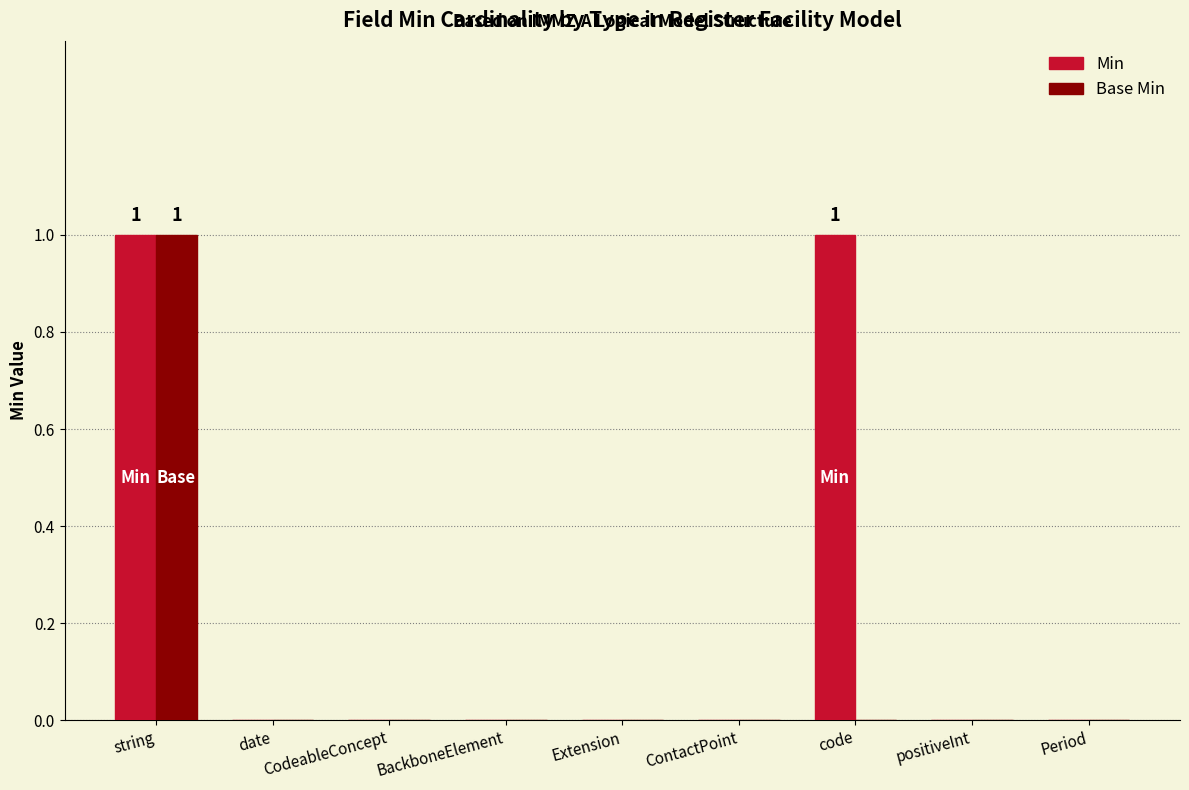

Which series has the largest total across all categories?

Min